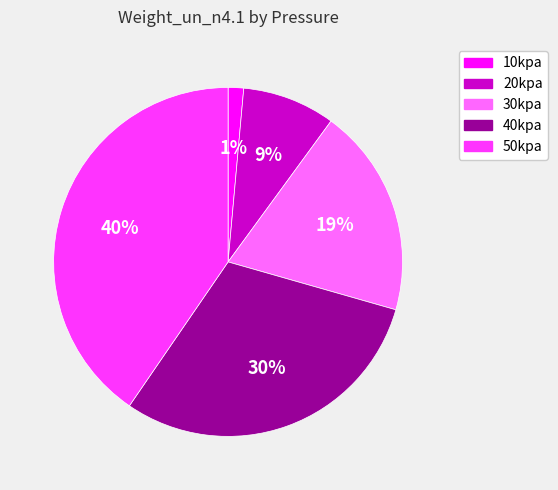

Does 10kpa account for over 50% of the chart?

No